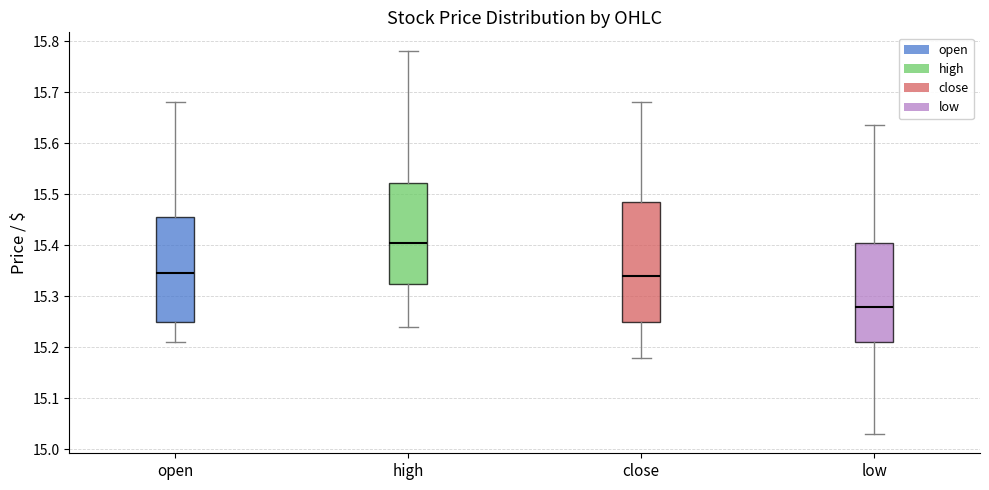

Where is the lower edge of the box for low on the y-axis? The values are not printed on the chart, so give them approximately, as read against the axis.

15.21